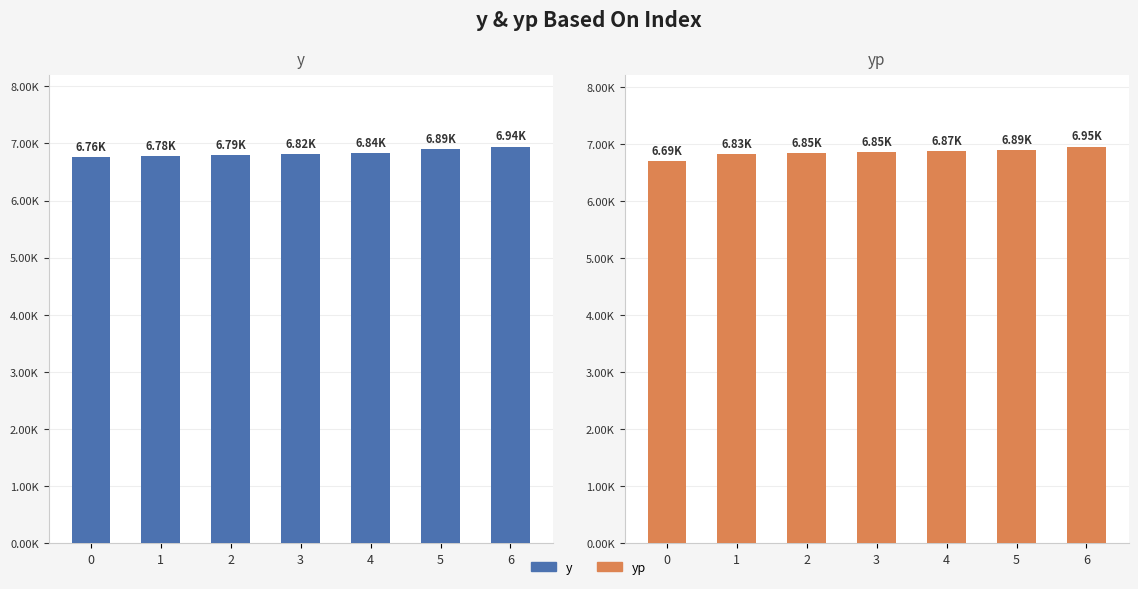

What is the total value across all series at 4?

13710.5